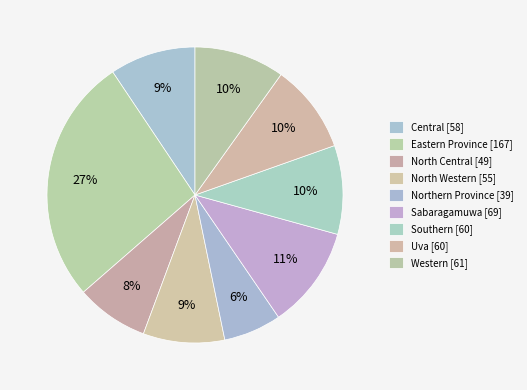

Rank the categories by value from lowest to highest.

Northern Province, North Central, North Western, Central, Southern, Uva, Western, Sabaragamuwa, Eastern Province